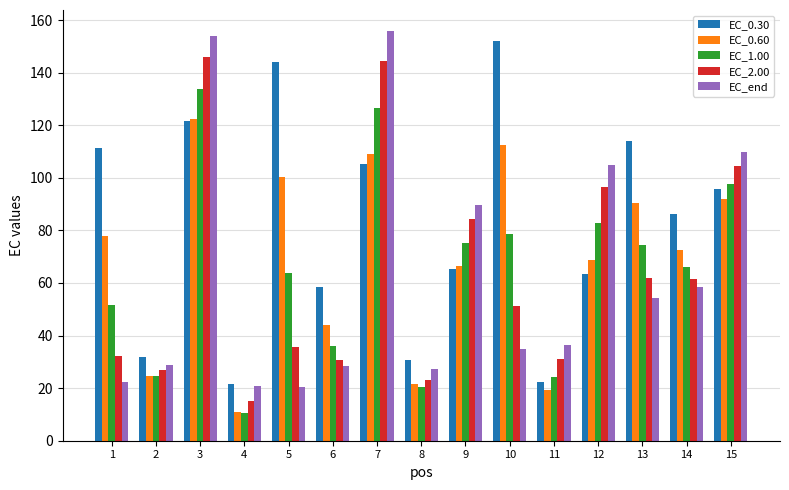

Is the value of EC_2.00 at 9 greater than the value of EC_0.60 at 1?

Yes